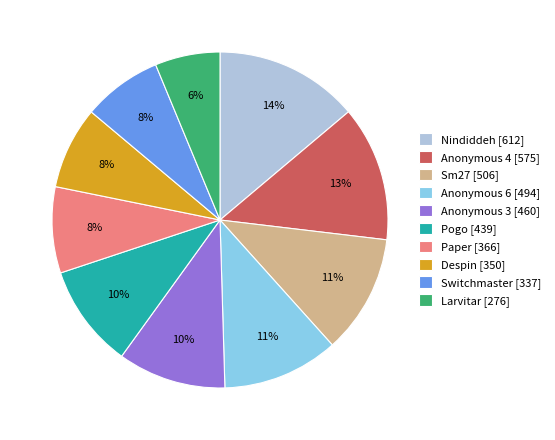

What percentage is the Anonymous 6 slice, to the nearest percent?

11%